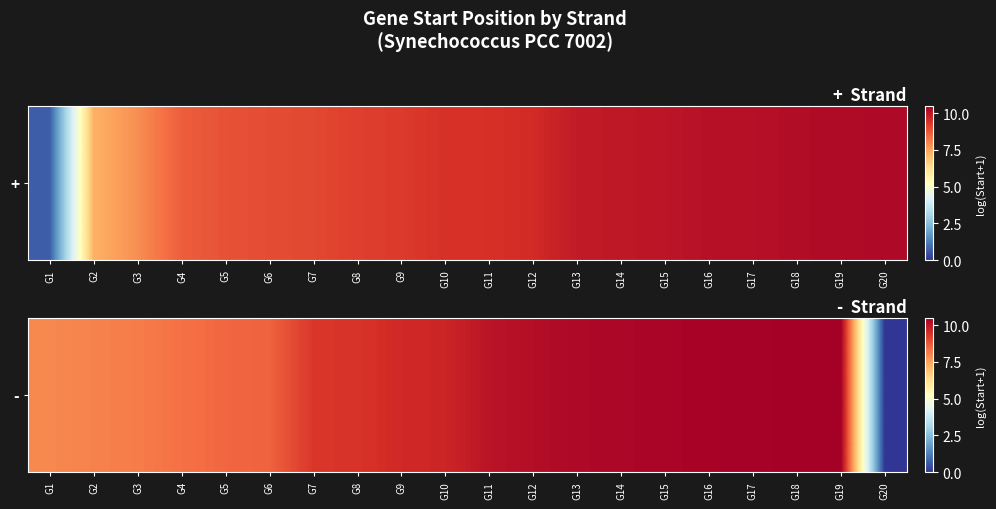

Where is the data nearest to the value 5?

G1